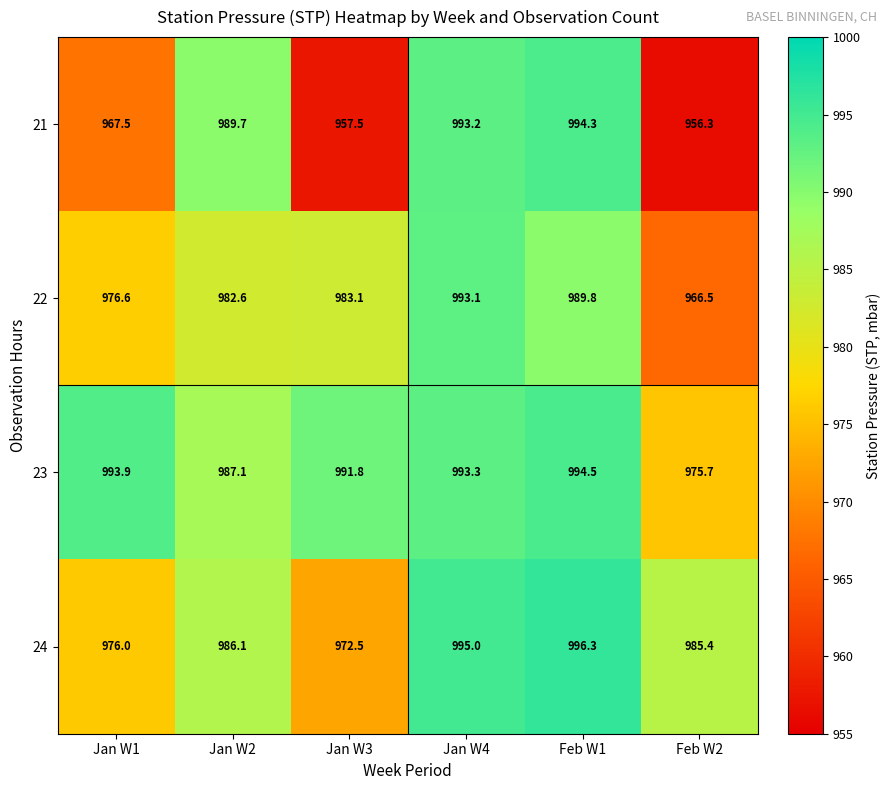

Between Jan W3 and Jan W4, which series saw the biggest shift?

21